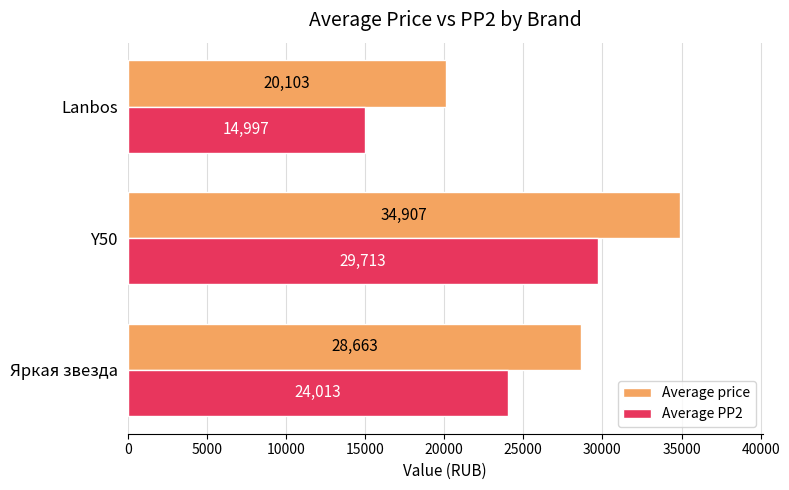

What is the difference between the maximum and second lowest values in the Average price series?

6244